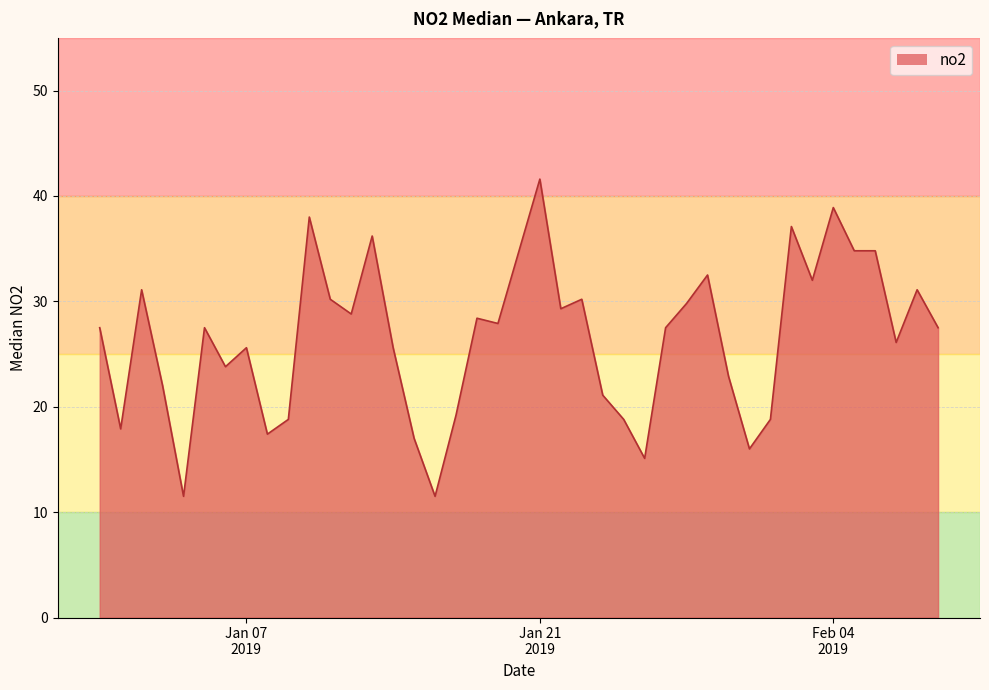

What is the maximum value shown in the chart?

41.6